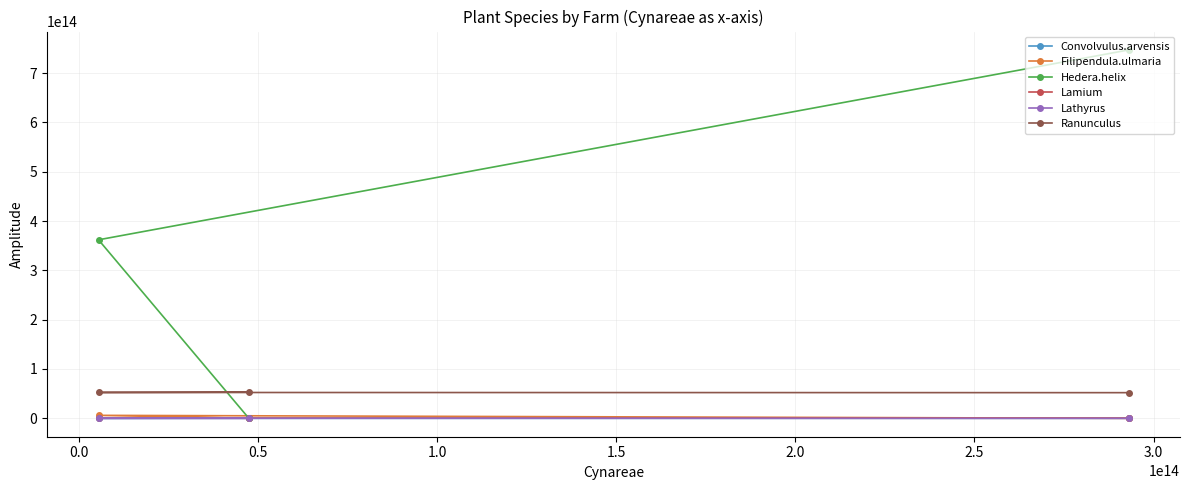

List the series in order of their peak value, lowest first.

Lathyrus, Convolvulus.arvensis, Lamium, Filipendula.ulmaria, Ranunculus, Hedera.helix